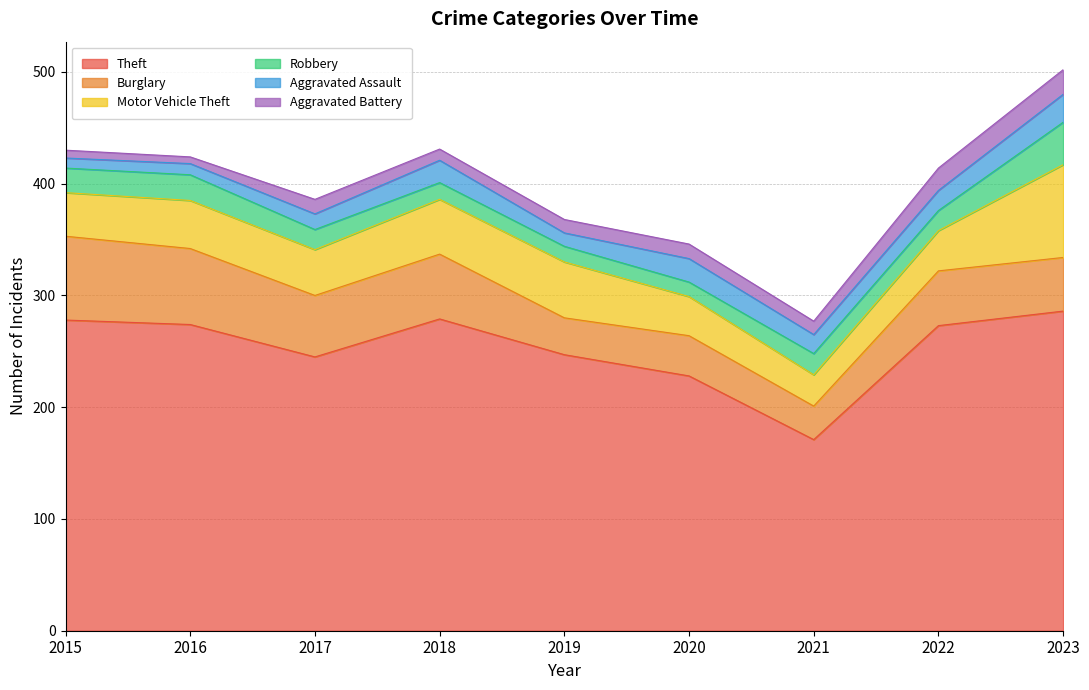

Which category has the lowest value across all series?

2016